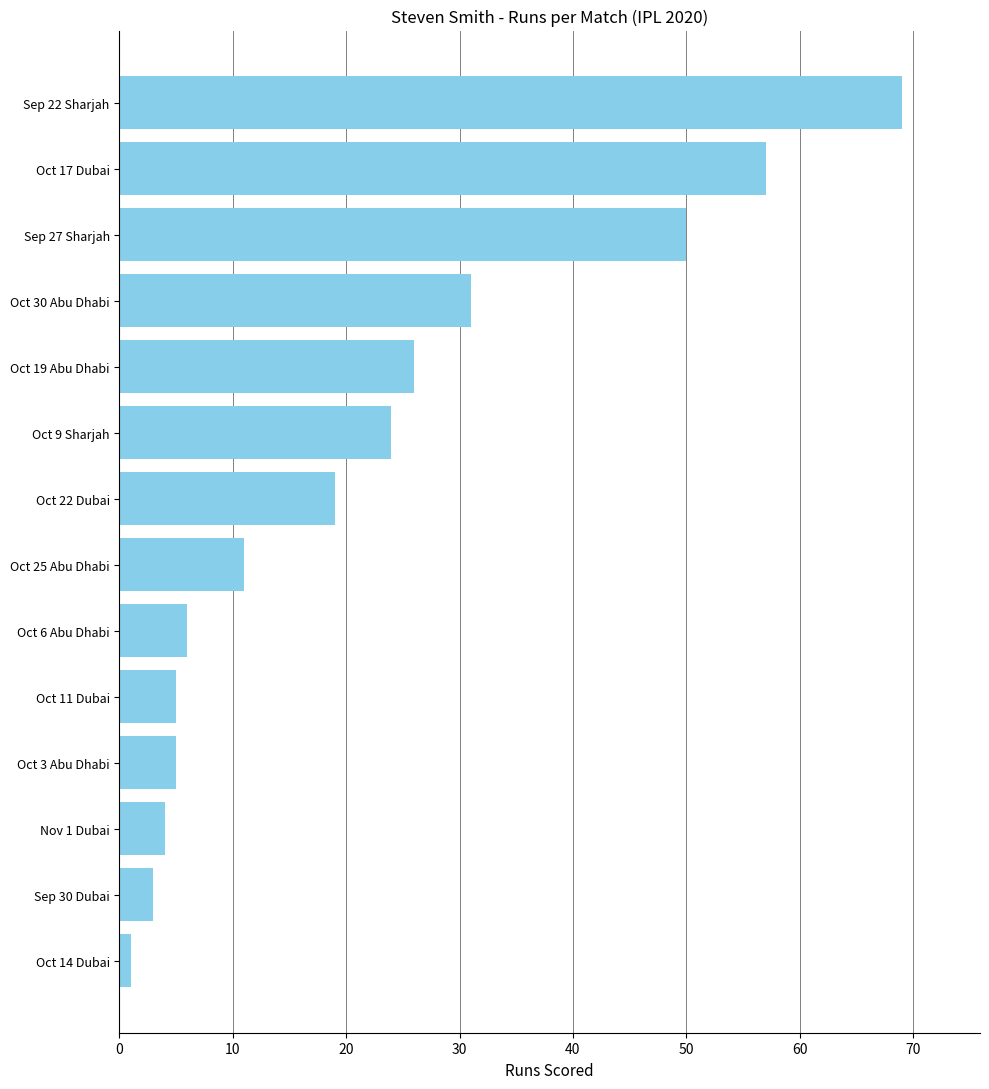

How many data points are less than 19?

7